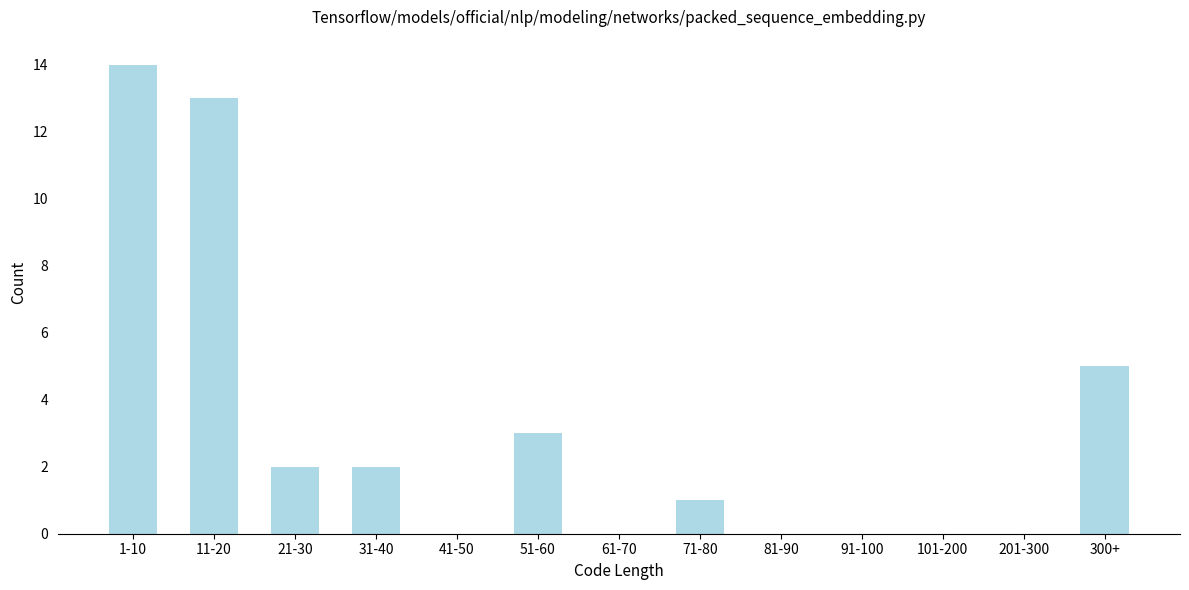

Reading left to right, list all the values displayed in this chart.

1-10=14	11-20=13	21-30=2	31-40=2	41-50=0	51-60=3	61-70=0	71-80=1	81-90=0	91-100=0	101-200=0	201-300=0	300+=5